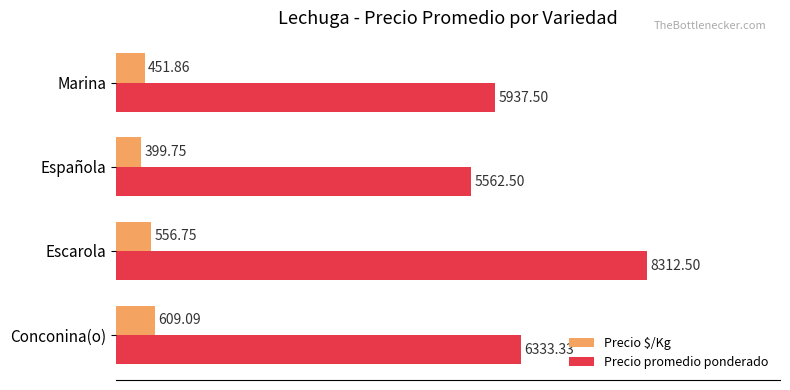

At which category does the chart reach its peak across all series?

Escarola